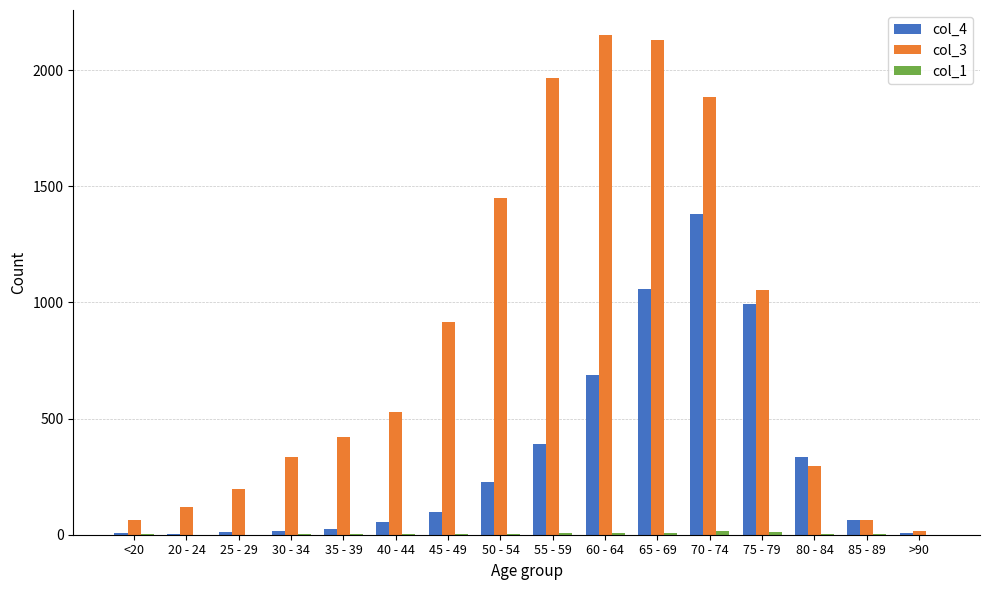

Between 55 - 59 and 70 - 74, which series saw the biggest shift?

col_4